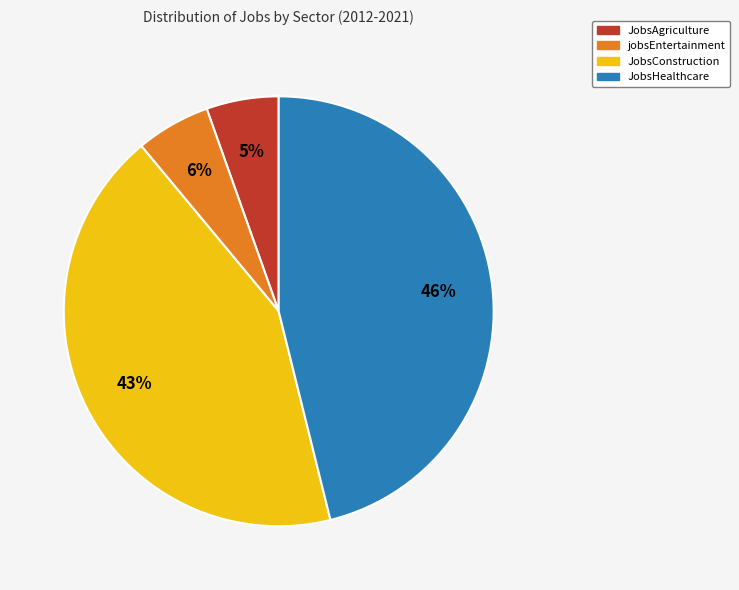

To the nearest percent, what is the difference between the largest and smallest slice percentages?

41%